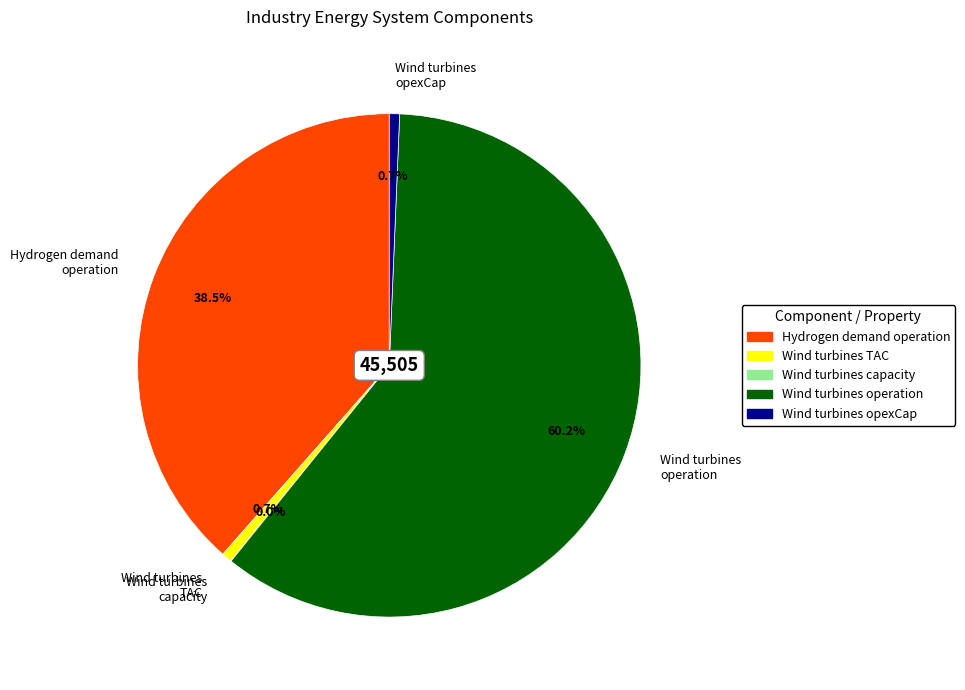

What is the largest slice in the pie chart?

Wind turbines operation